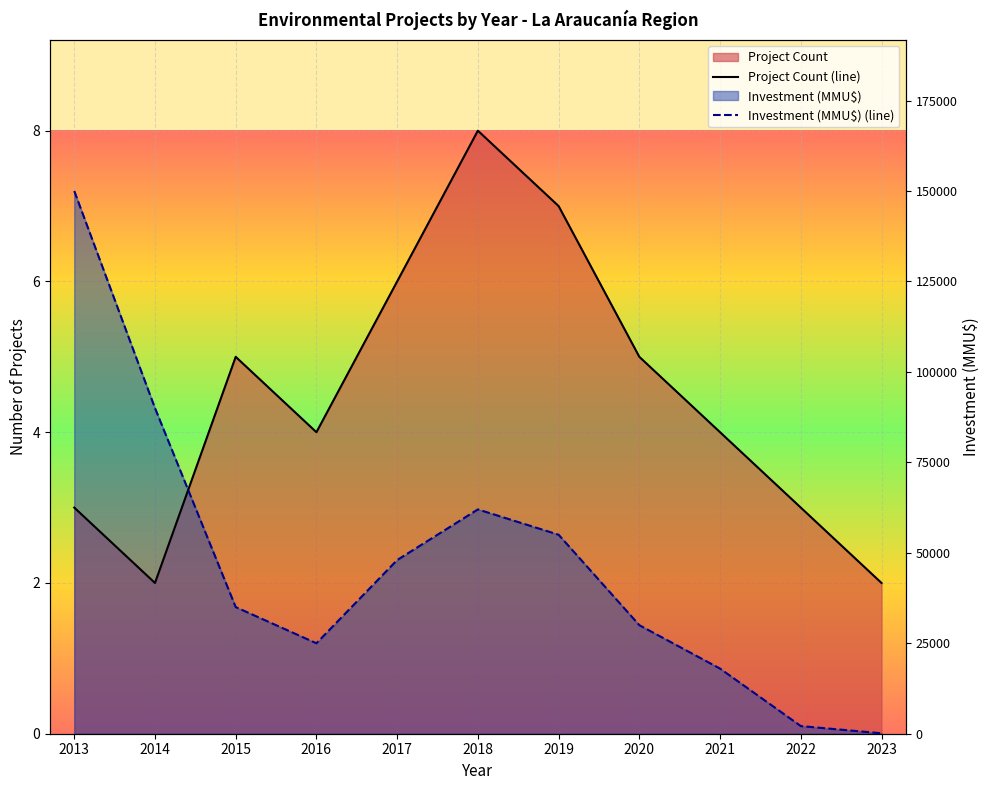

In Investment (MMU$), how many points are lower than both neighbors (excluding endpoints)?

1